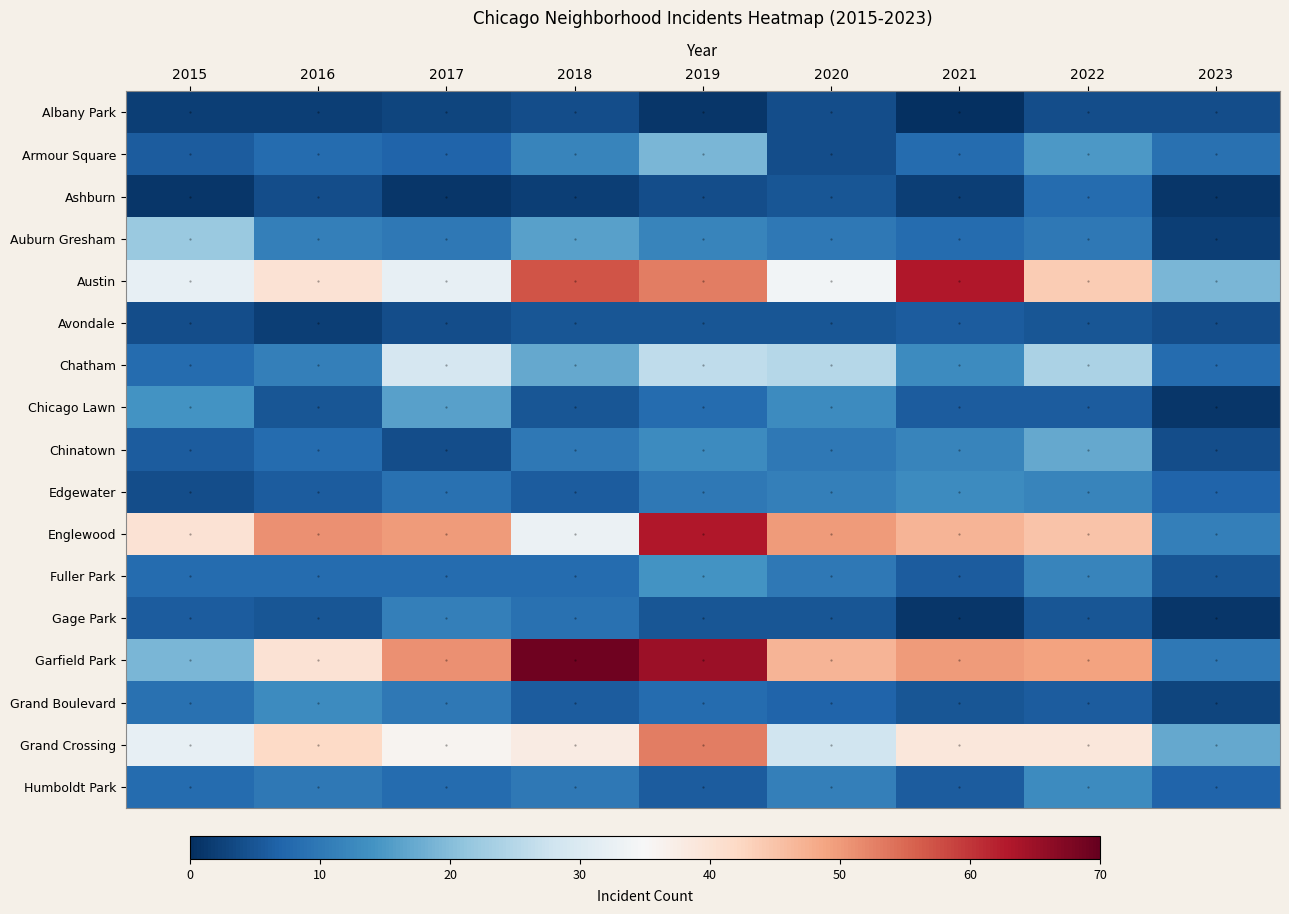

Reading left to right, extract all data points from this chart.

Albany Park: 2015=2	2016=2	2017=3	2018=4	2019=1	2020=4	2021=0	2022=4	2023=4
Armour Square: 2015=6	2016=8	2017=7	2018=12	2019=19	2020=4	2021=8	2022=15	2023=9
Ashburn: 2015=1	2016=4	2017=1	2018=2	2019=4	2020=5	2021=2	2022=8	2023=1
Auburn Gresham: 2015=22	2016=11	2017=10	2018=16	2019=12	2020=10	2021=8	2022=10	2023=2
Austin: 2015=32	2016=40	2017=32	2018=57	2019=53	2020=34	2021=63	2022=44	2023=19
Avondale: 2015=4	2016=2	2017=4	2018=5	2019=5	2020=5	2021=6	2022=5	2023=4
Chatham: 2015=8	2016=11	2017=29	2018=17	2019=26	2020=25	2021=13	2022=24	2023=8
Chicago Lawn: 2015=14	2016=5	2017=16	2018=5	2019=8	2020=13	2021=6	2022=6	2023=1
Chinatown: 2015=6	2016=8	2017=4	2018=10	2019=13	2020=10	2021=12	2022=17	2023=4
Edgewater: 2015=4	2016=6	2017=9	2018=6	2019=10	2020=11	2021=13	2022=12	2023=7
Englewood: 2015=40	2016=51	2017=50	2018=33	2019=63	2020=50	2021=47	2022=45	2023=11
Fuller Park: 2015=8	2016=8	2017=8	2018=8	2019=14	2020=10	2021=6	2022=12	2023=5
Gage Park: 2015=6	2016=5	2017=11	2018=9	2019=5	2020=5	2021=1	2022=5	2023=1
Garfield Park: 2015=19	2016=40	2017=51	2018=69	2019=65	2020=47	2021=50	2022=49	2023=10
Grand Boulevard: 2015=9	2016=13	2017=10	2018=6	2019=8	2020=7	2021=5	2022=6	2023=3
Grand Crossing: 2015=32	2016=42	2017=36	2018=38	2019=53	2020=28	2021=39	2022=39	2023=17
Humboldt Park: 2015=8	2016=10	2017=8	2018=10	2019=6	2020=11	2021=6	2022=13	2023=7